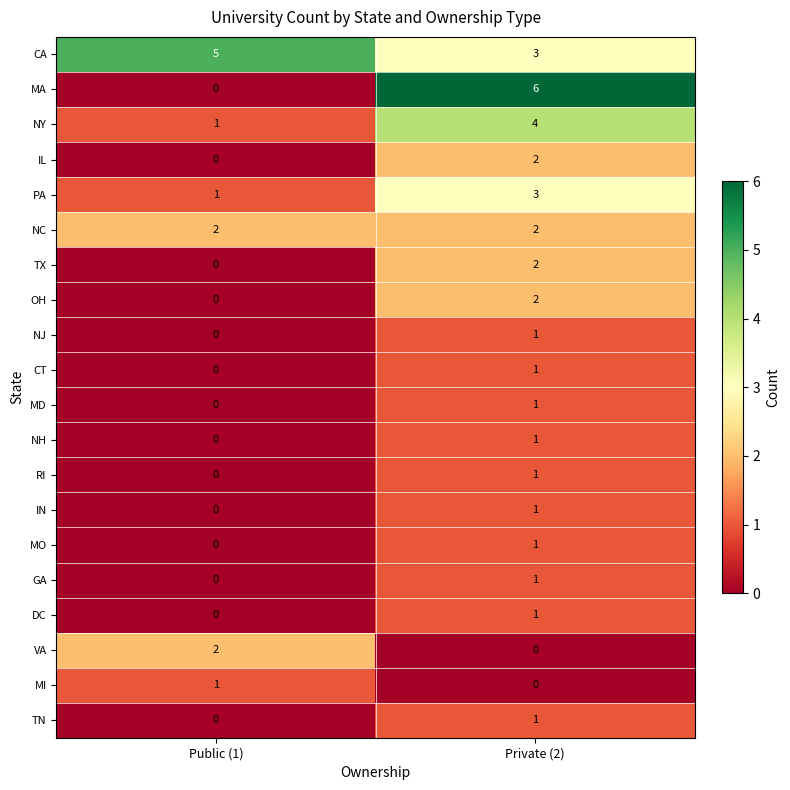

The value of MA at Public (1) is 0. True or false?

True